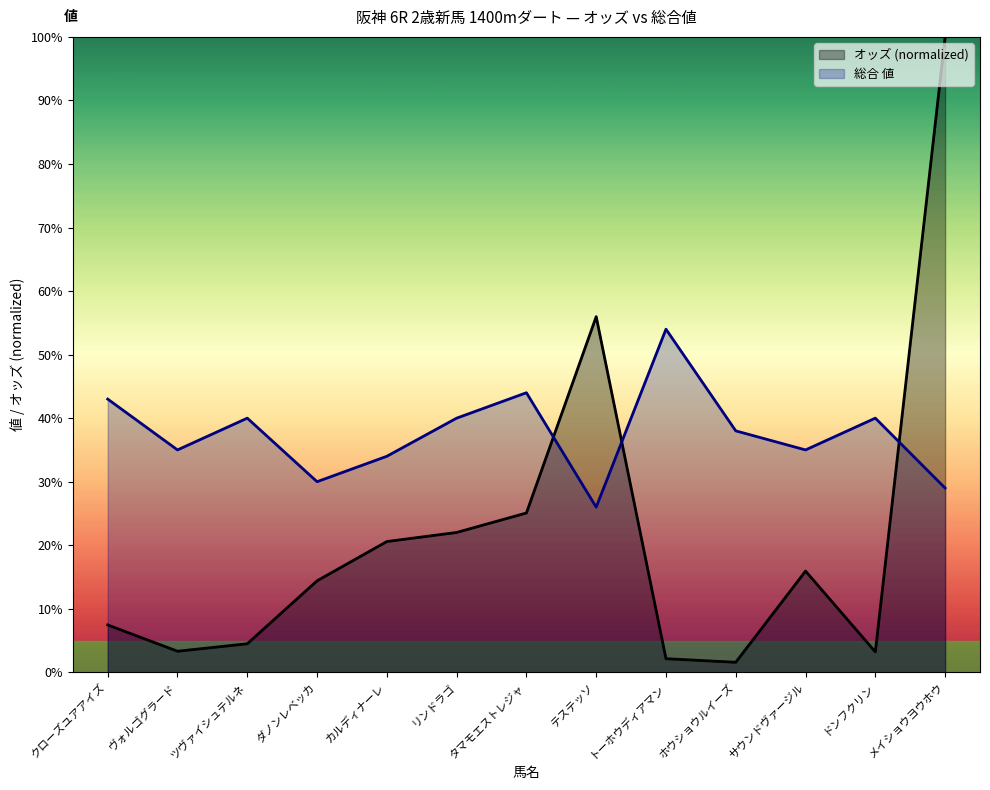

What is the average value of the 総合 値 series?

37.5